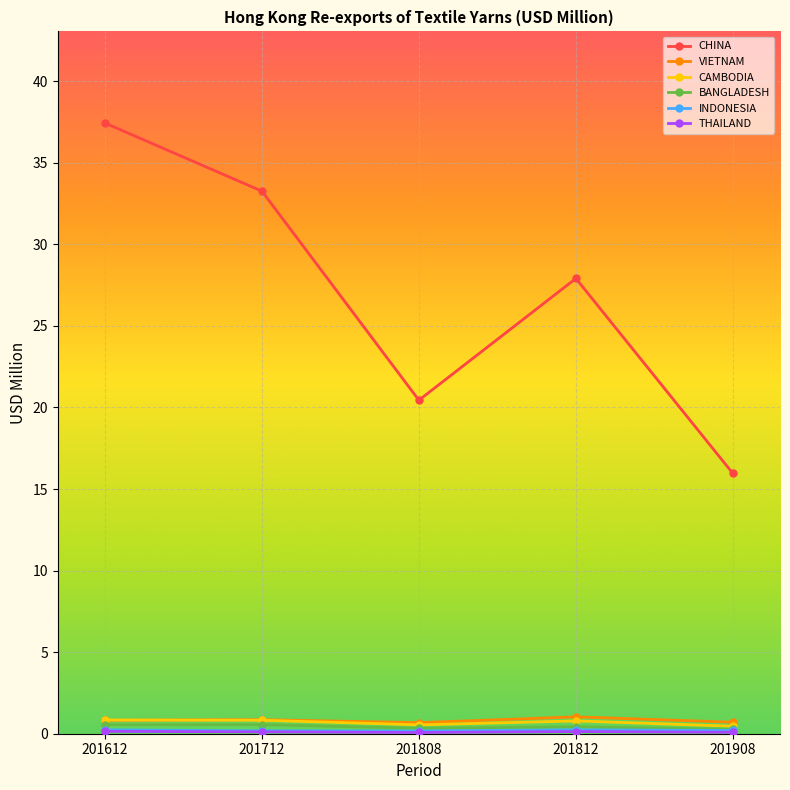

What value does the CAMBODIA series have at 201908?

0.5